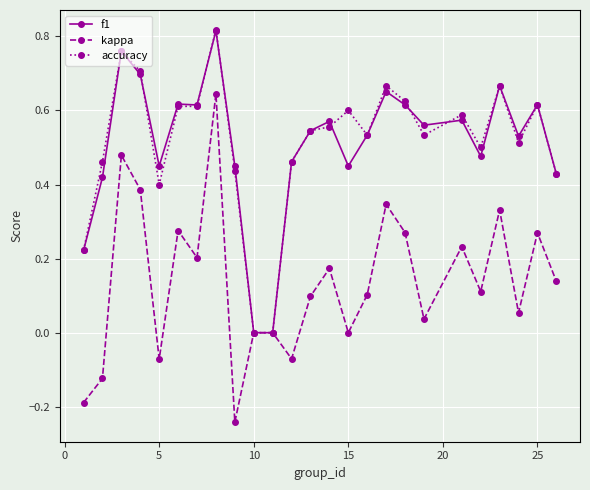

Which series has the widest spread of values?

kappa